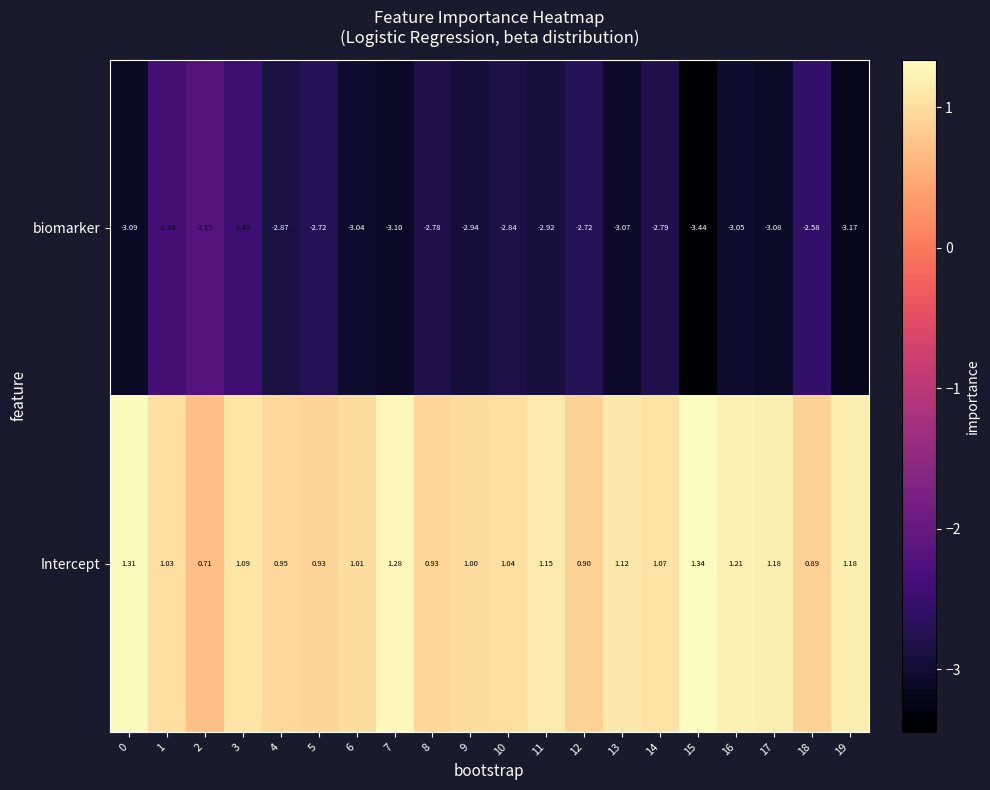

At which category is the sum across all series the highest?

1